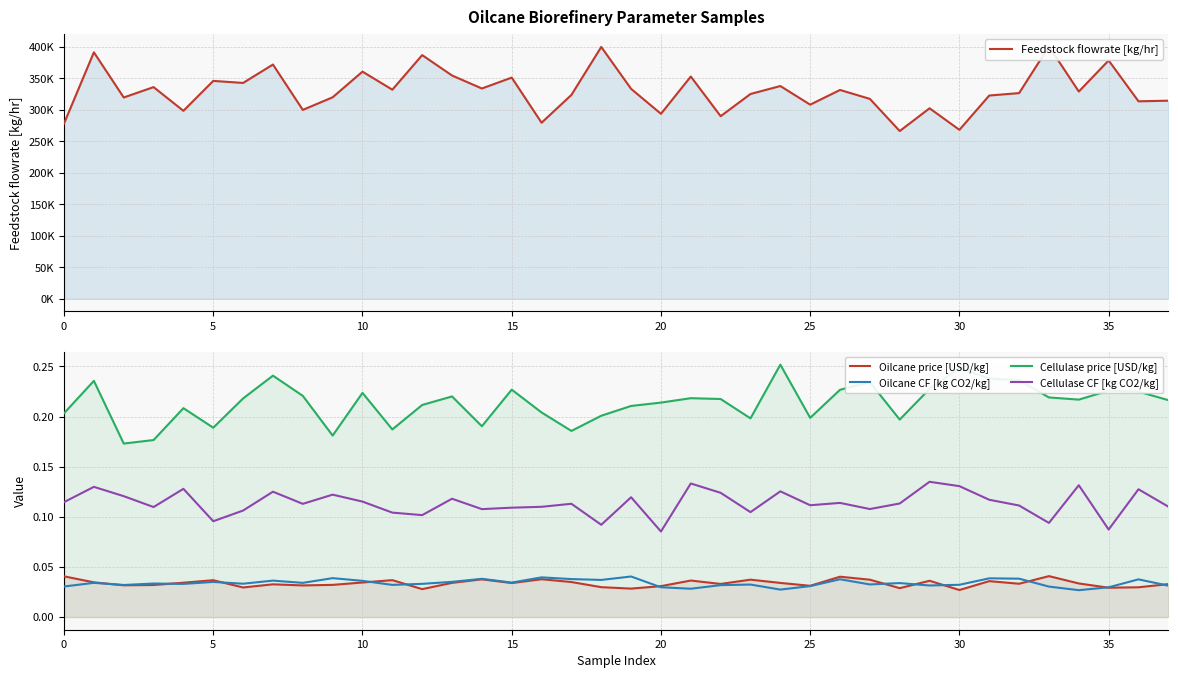

What is the difference between the highest and lowest values at 29?

302375.1